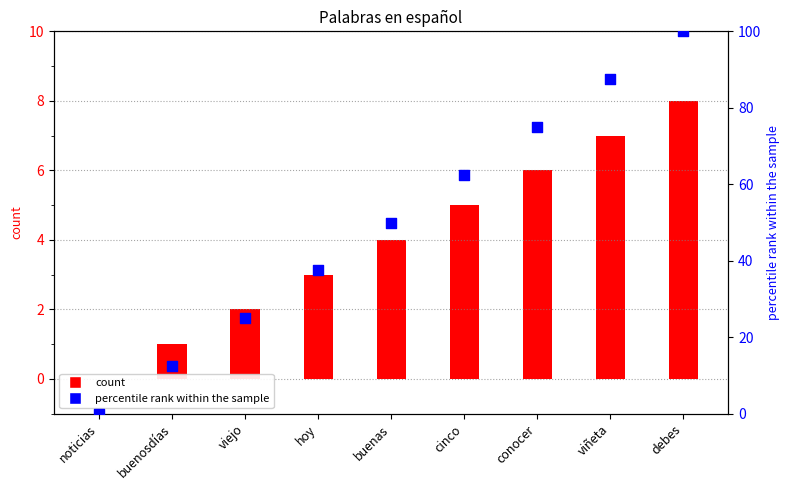

What is the total value across all series at debes?

108.0